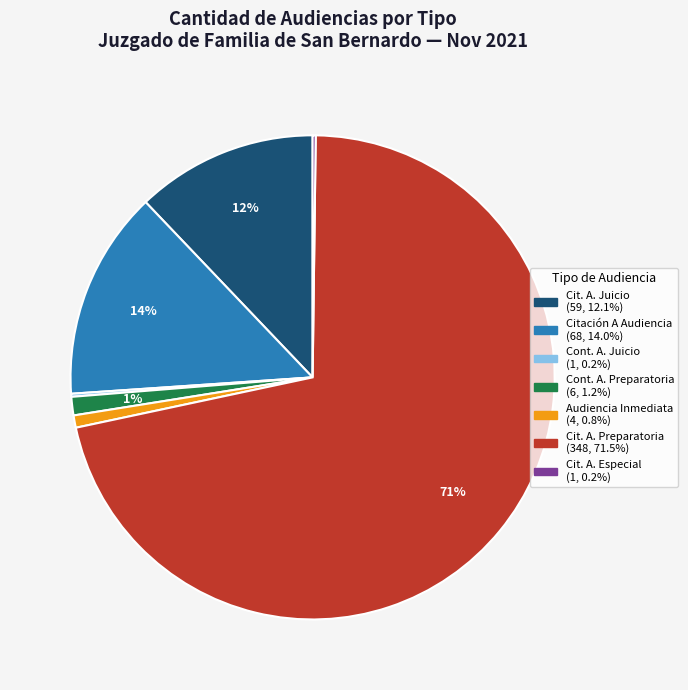

Does any single category account for the majority?

Yes